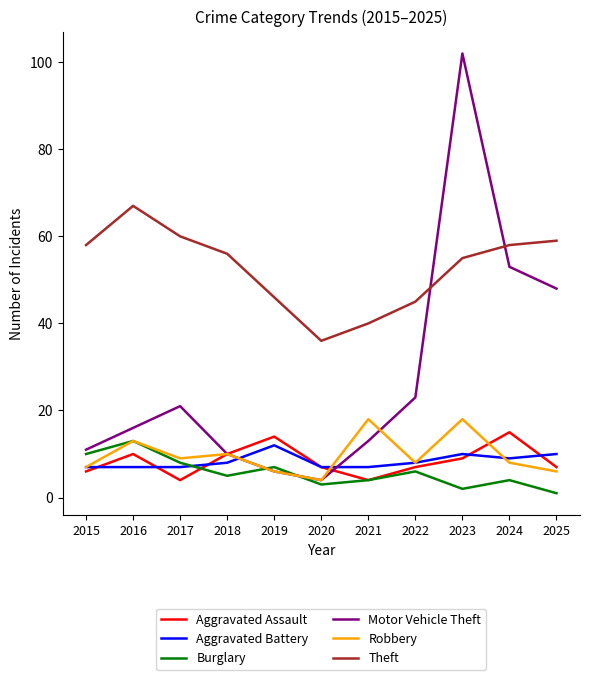

How many values in the Burglary series are below 5?

5